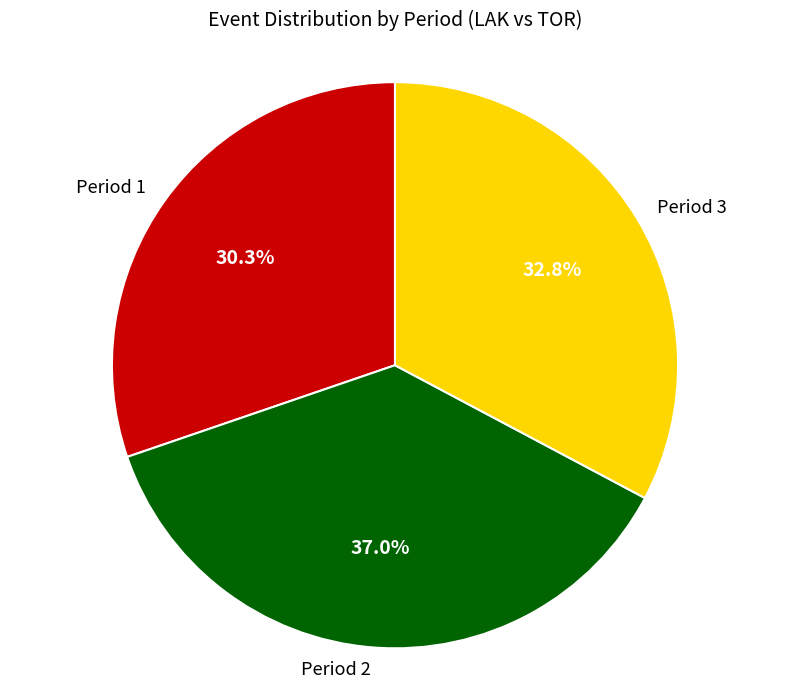

Does any single category account for the majority?

No